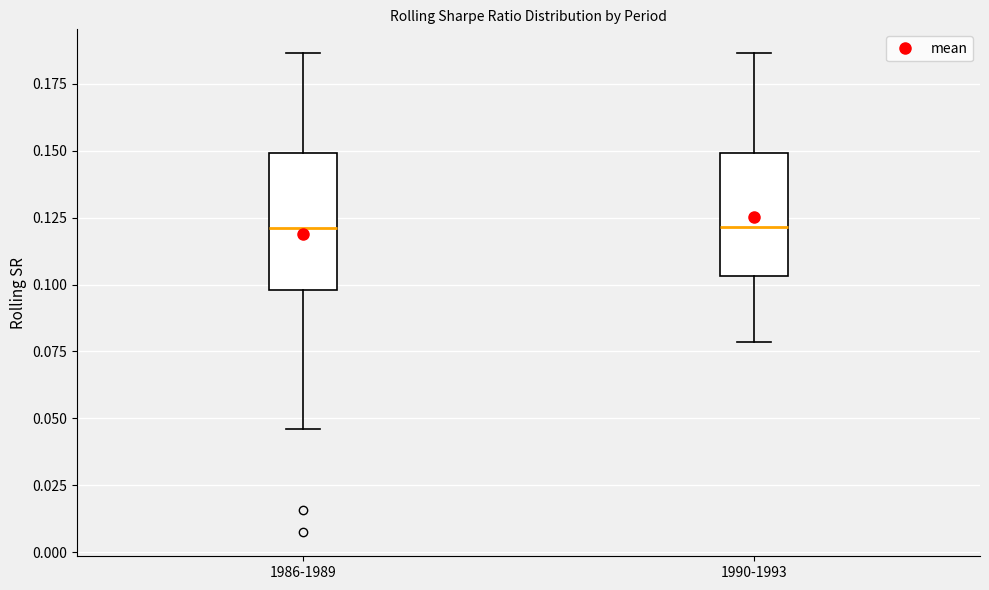

Reading left to right, transcribe this box plot: for each box, give where its median line is, the range the box spans, and where its two whiskers end, as read against the y-axis. The values are not printed on the chart, so give them approximately, as read against the axis.

1986-1989: median 0.120, box 0.100 to 0.150, whiskers 0.045 to 0.185
1990-1993: median 0.120, box 0.105 to 0.150, whiskers 0.080 to 0.185